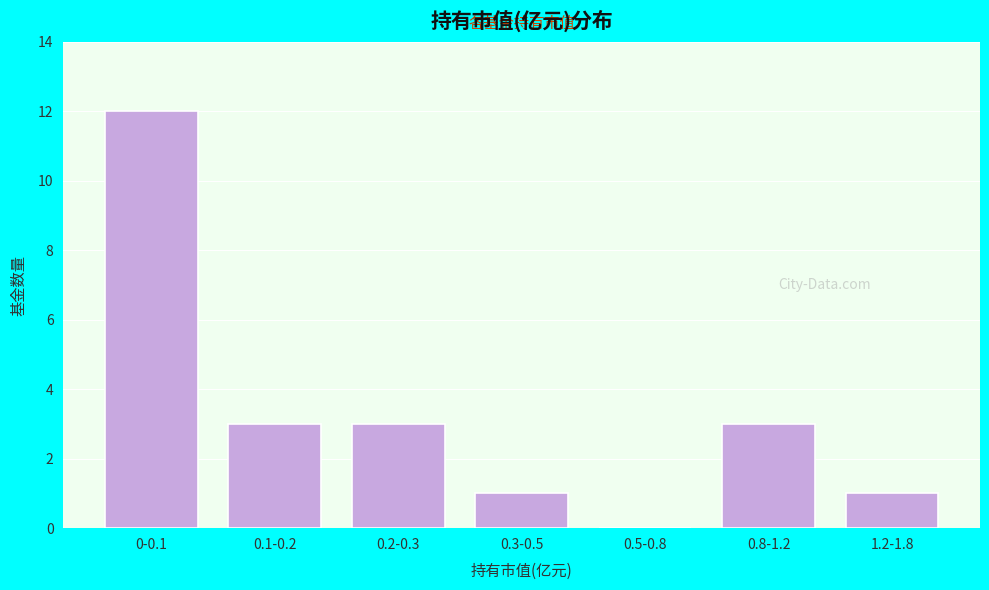

Reading right to left, what are all the values shown in this chart?

1.2-1.8=1	0.8-1.2=3	0.5-0.8=0	0.3-0.5=1	0.2-0.3=3	0.1-0.2=3	0-0.1=12